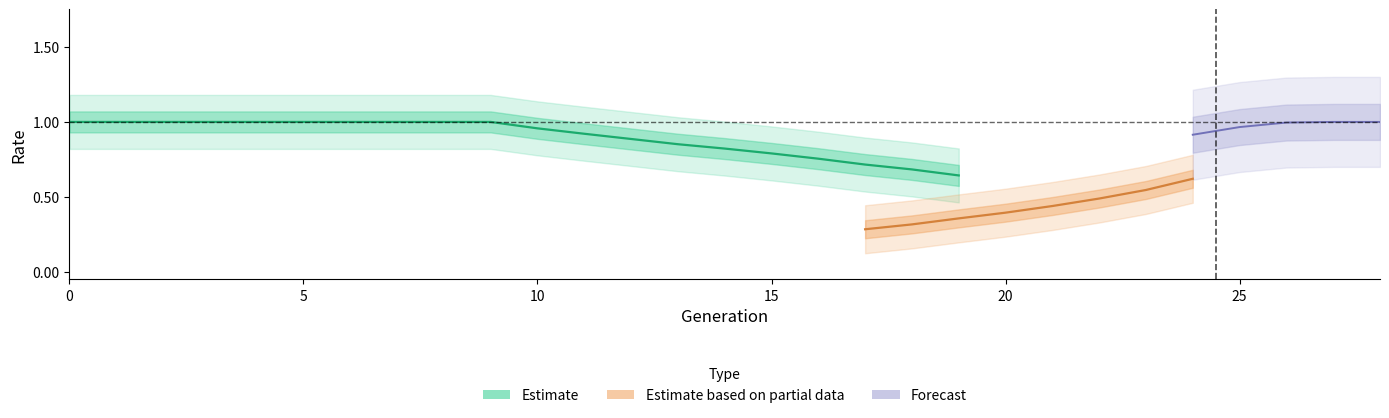

What is the maximum value shown in the chart?

1.0